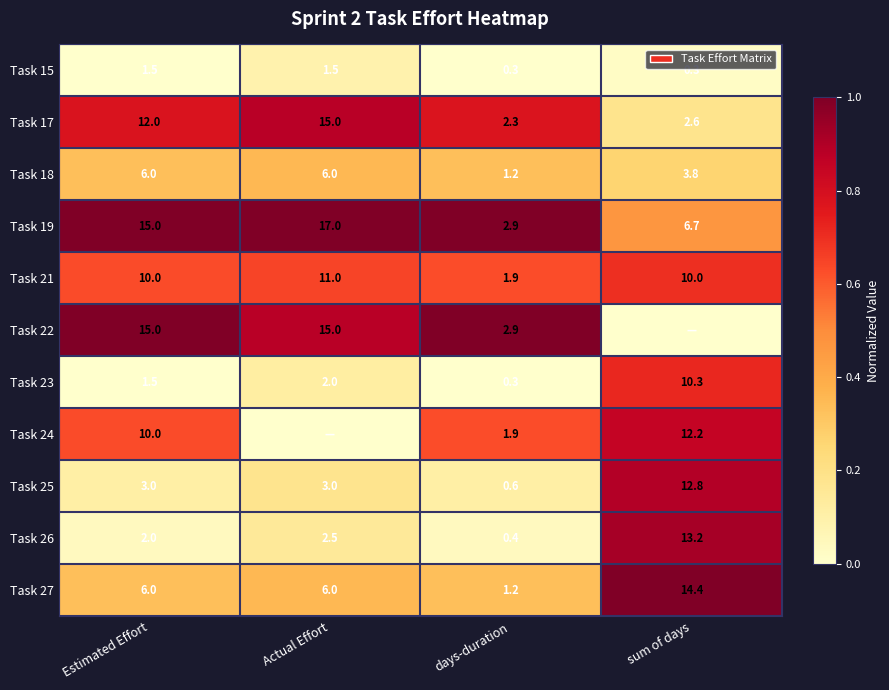

Is the value of Task 25 at days-duration greater than the value of Task 26 at days-duration?

Yes